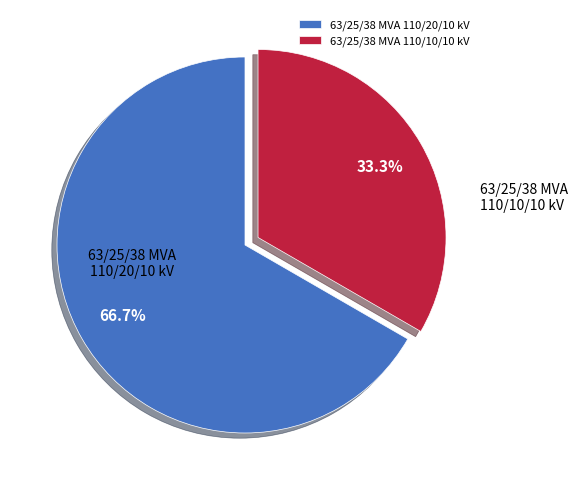

What is the ratio of the value at 63/25/38 MVA 110/20/10 kV to the value at 63/25/38 MVA 110/10/10 kV?

2.0